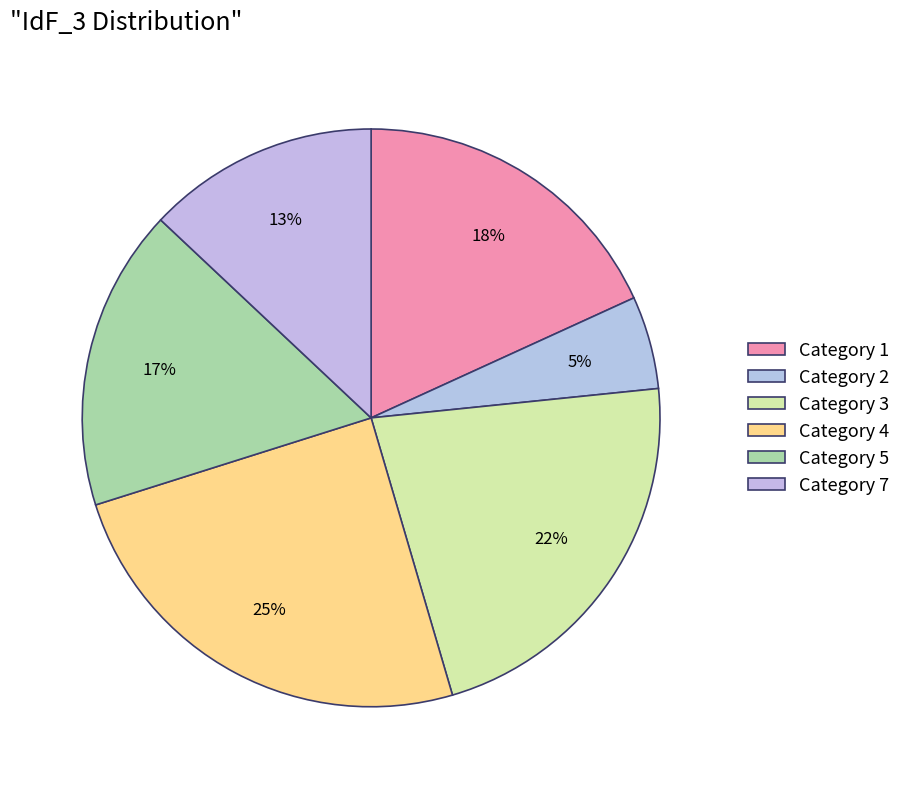

Count the number of slices in the pie.

6